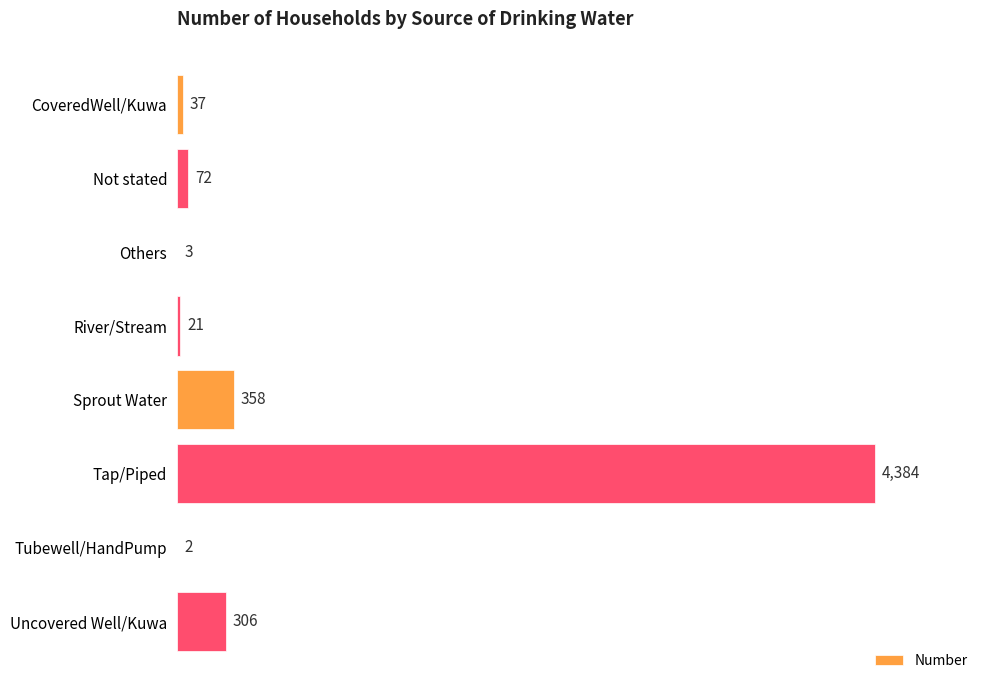

Where is the data nearest to the value 2193?

Sprout Water